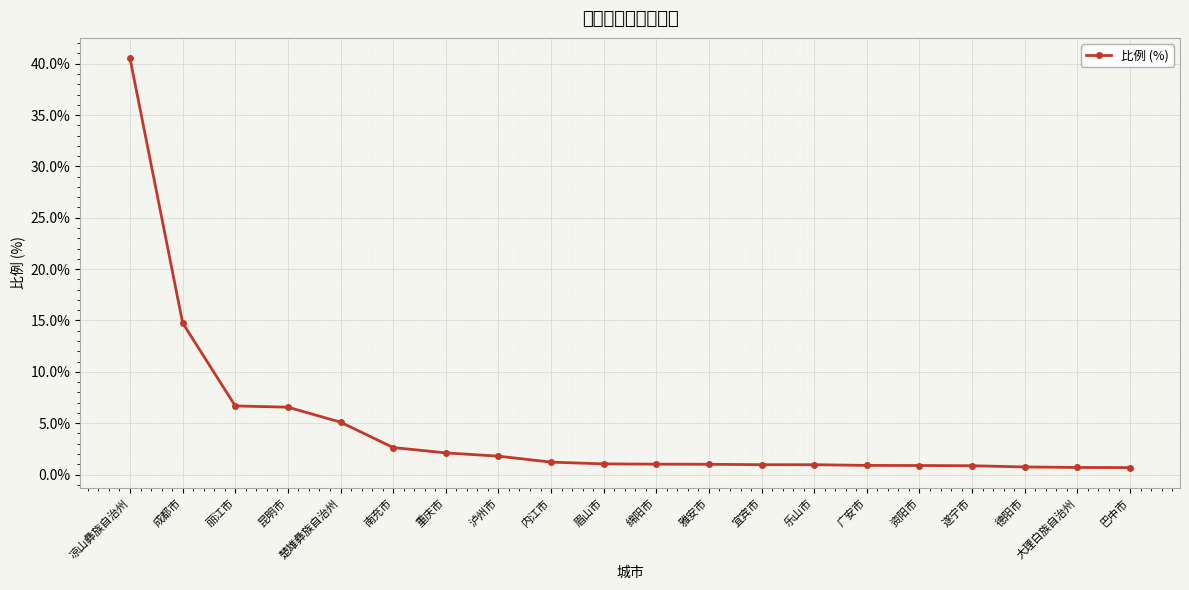

What is the difference between the second highest and minimum values?

14.1